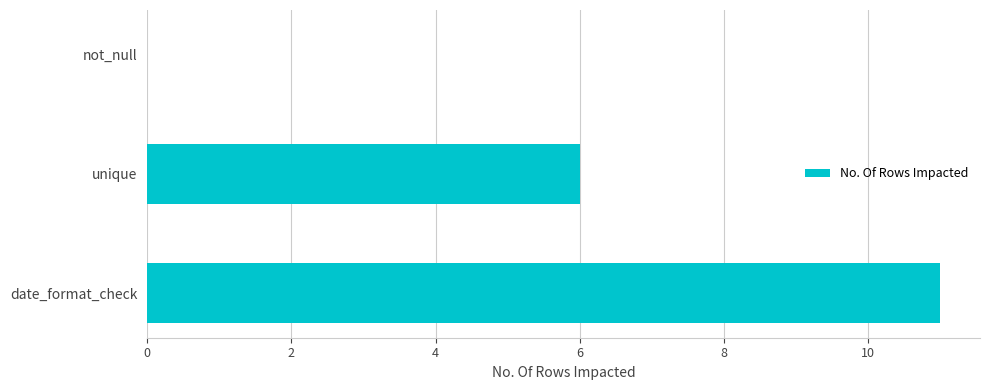

Does the chart contain stacked bars?

No